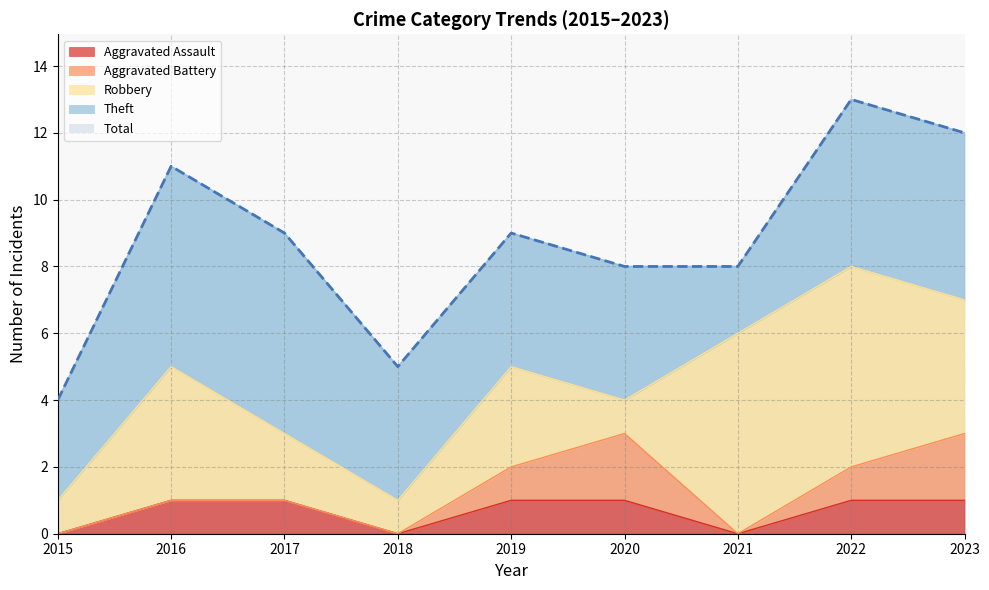

At how many categories does at least one series exceed 12?

1